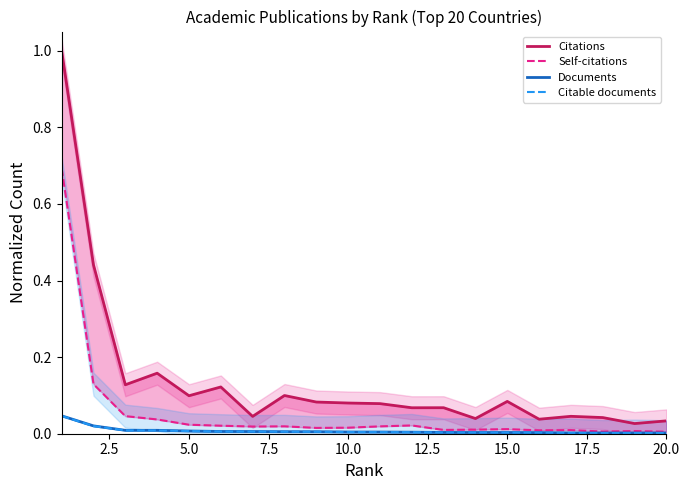

Is it true that Citations equals 0.1 at 11?

False